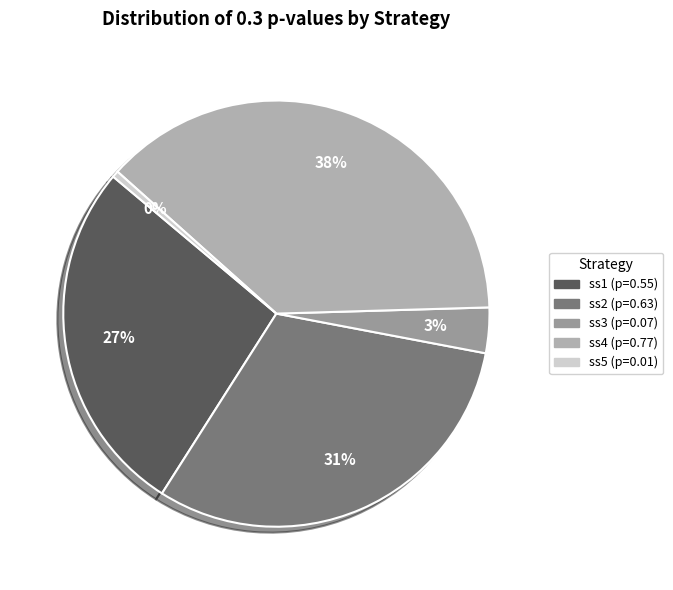

Between ss4 and ss1, which is larger?

ss4